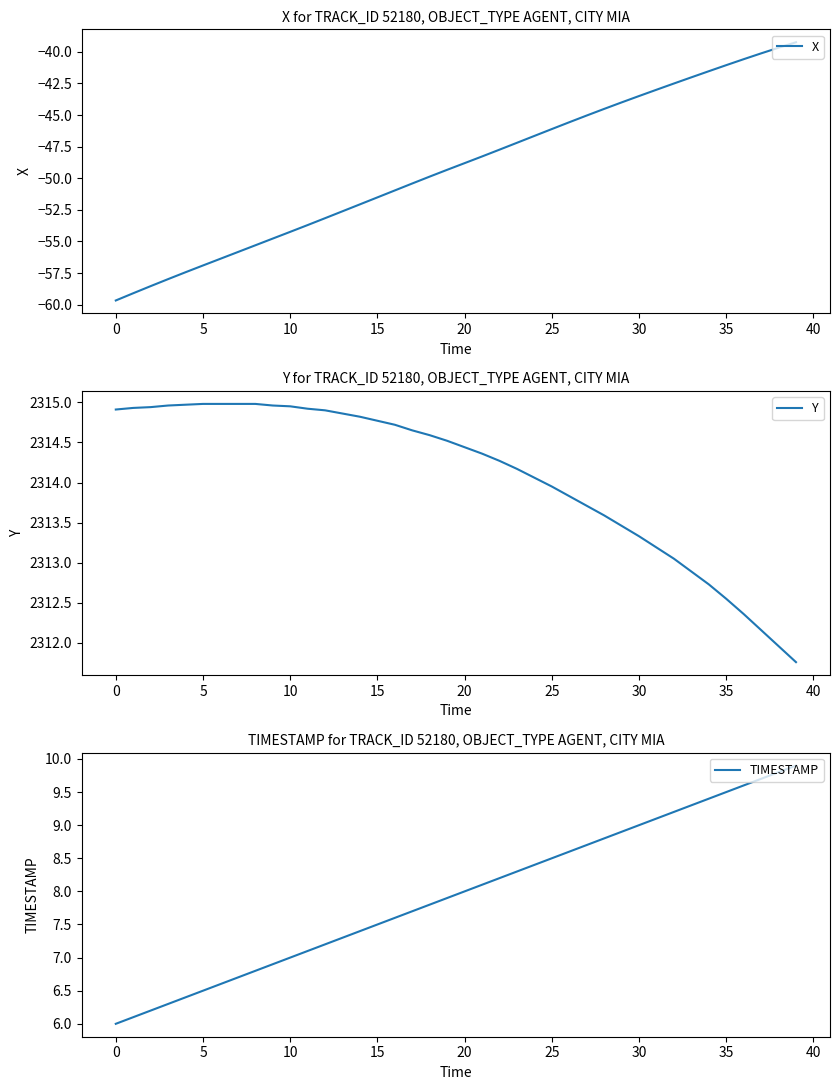

How many data points does each series have?

40